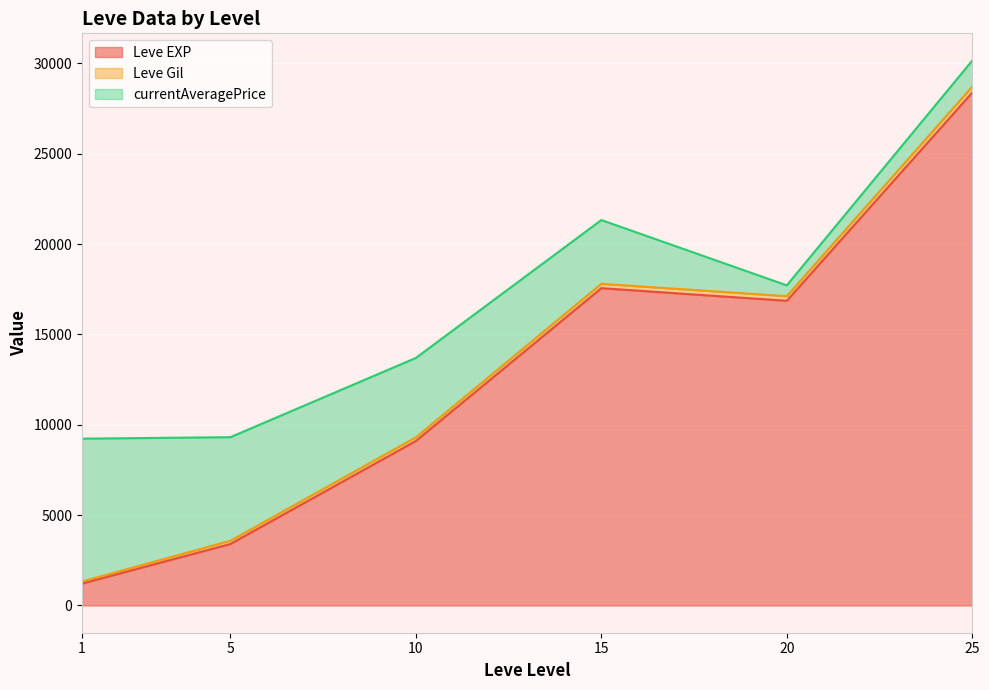

True or false: Leve EXP has a value of 5666.8 at 15.

False